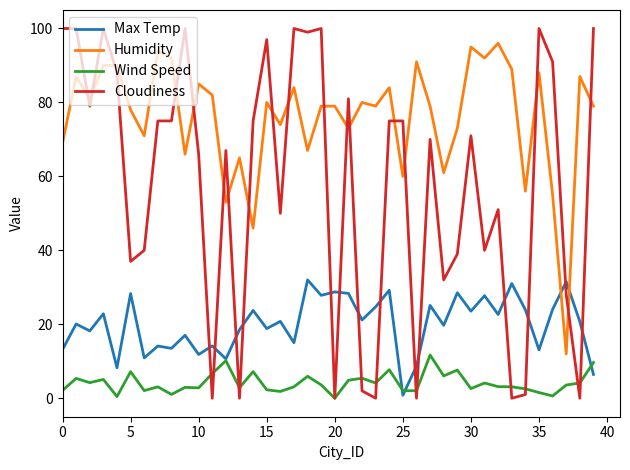

How many categories are shown in the chart?

40